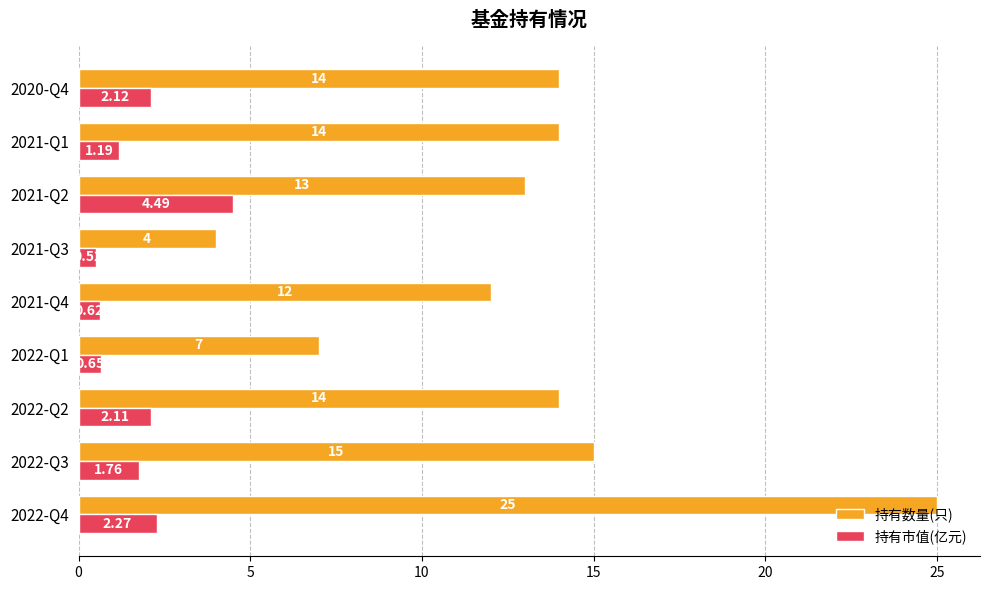

Is the value of 持有数量(只) at 2022-Q4 greater than the value of 持有市值(亿元) at 2022-Q1?

Yes